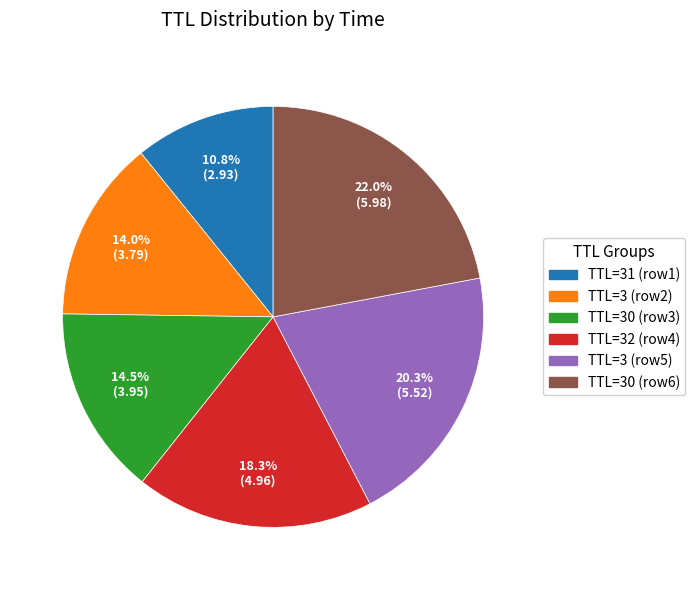

Approximately how many times larger is the value at TTL=32 (row4) compared to TTL=3 (row2)?

1.3